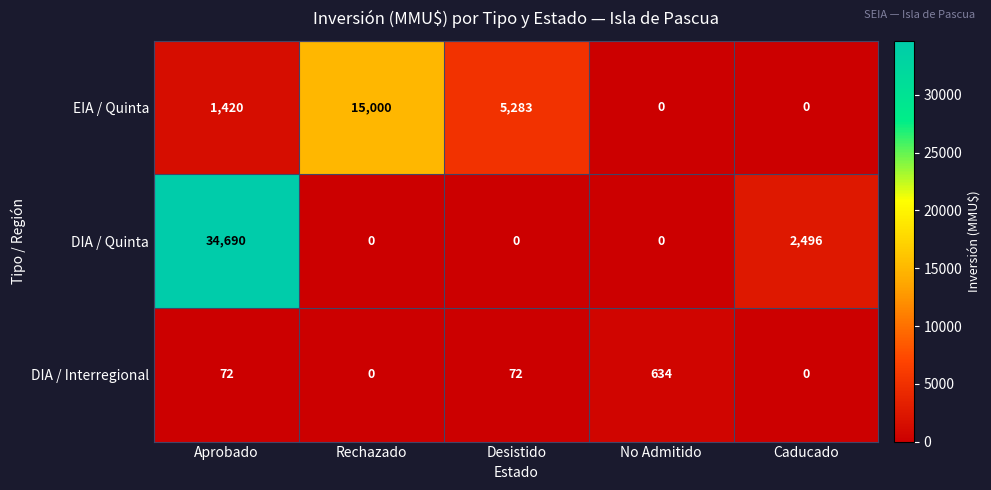

At which category is the sum across all series the highest?

Aprobado